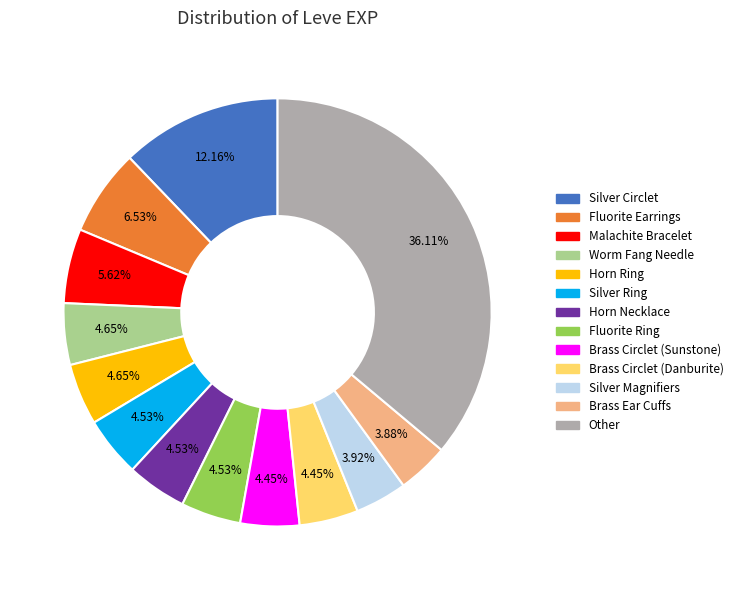

Is there any slice that represents more than half of the pie?

No